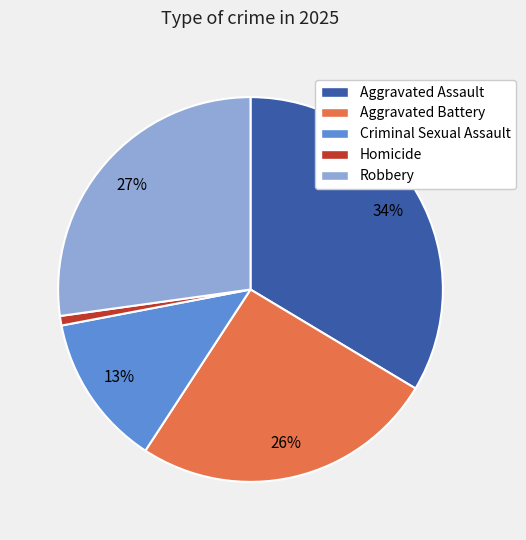

What is the smallest slice in the pie chart?

Homicide